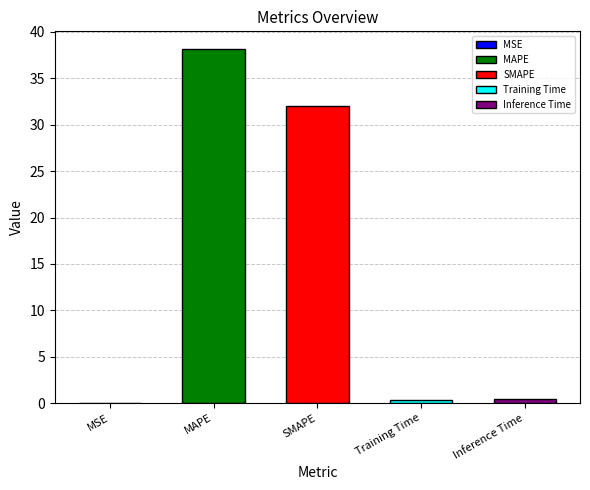

Read the value at Inference Time.

0.4